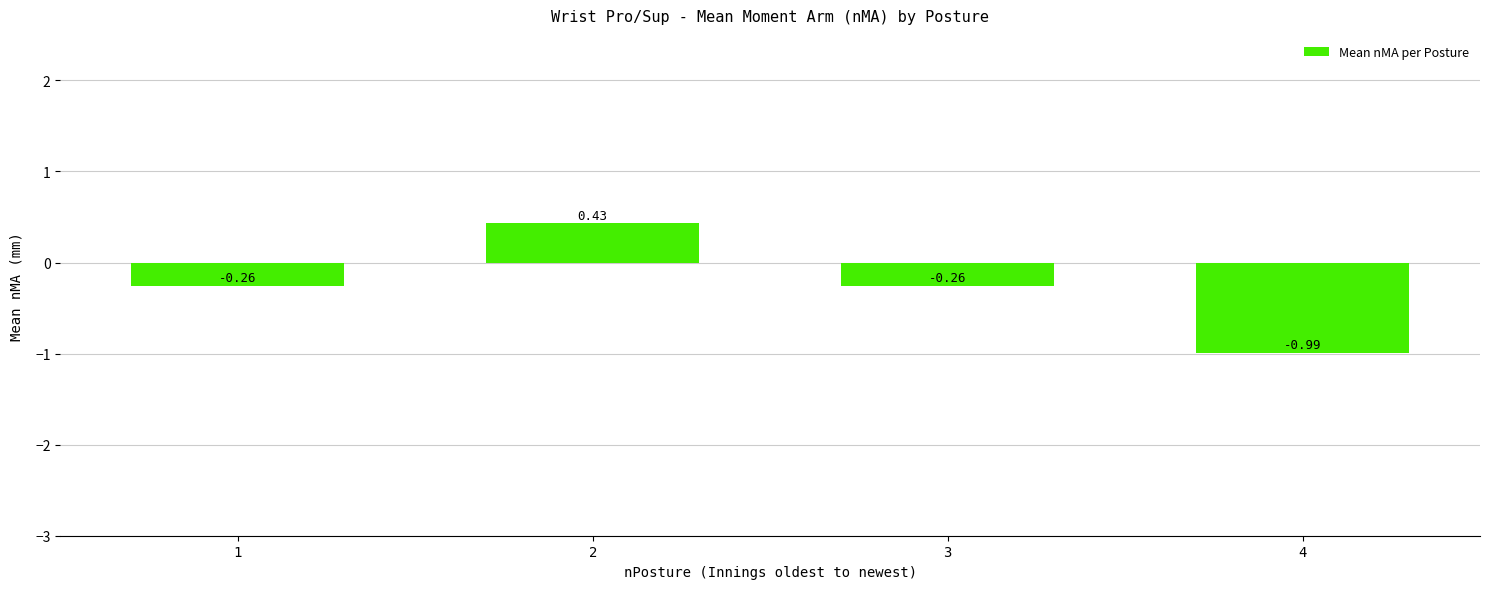

What is the change in value from 2 to 4?

-1.4